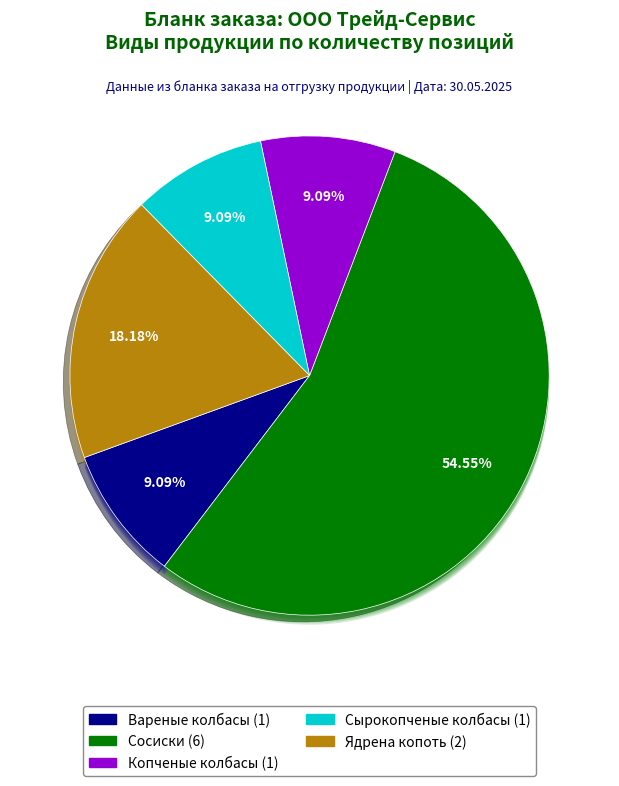

The Вязанка slice represents 1% of the pie. True or false?

False